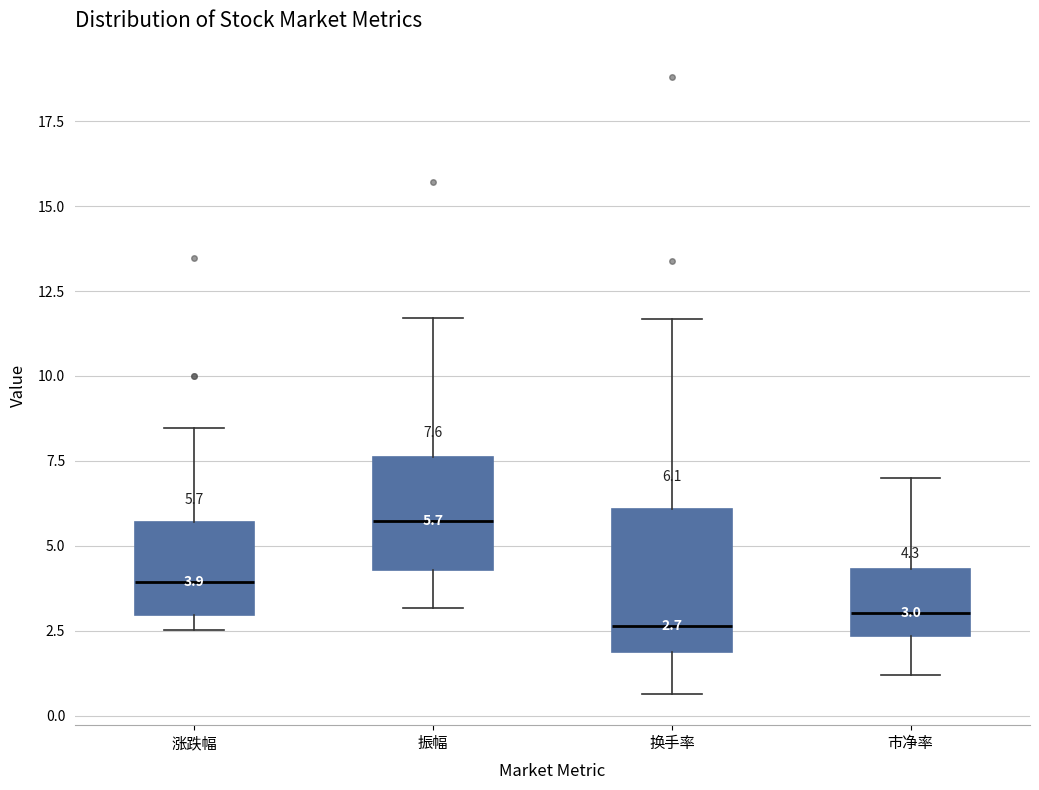

Which box's median line is the highest?

振幅